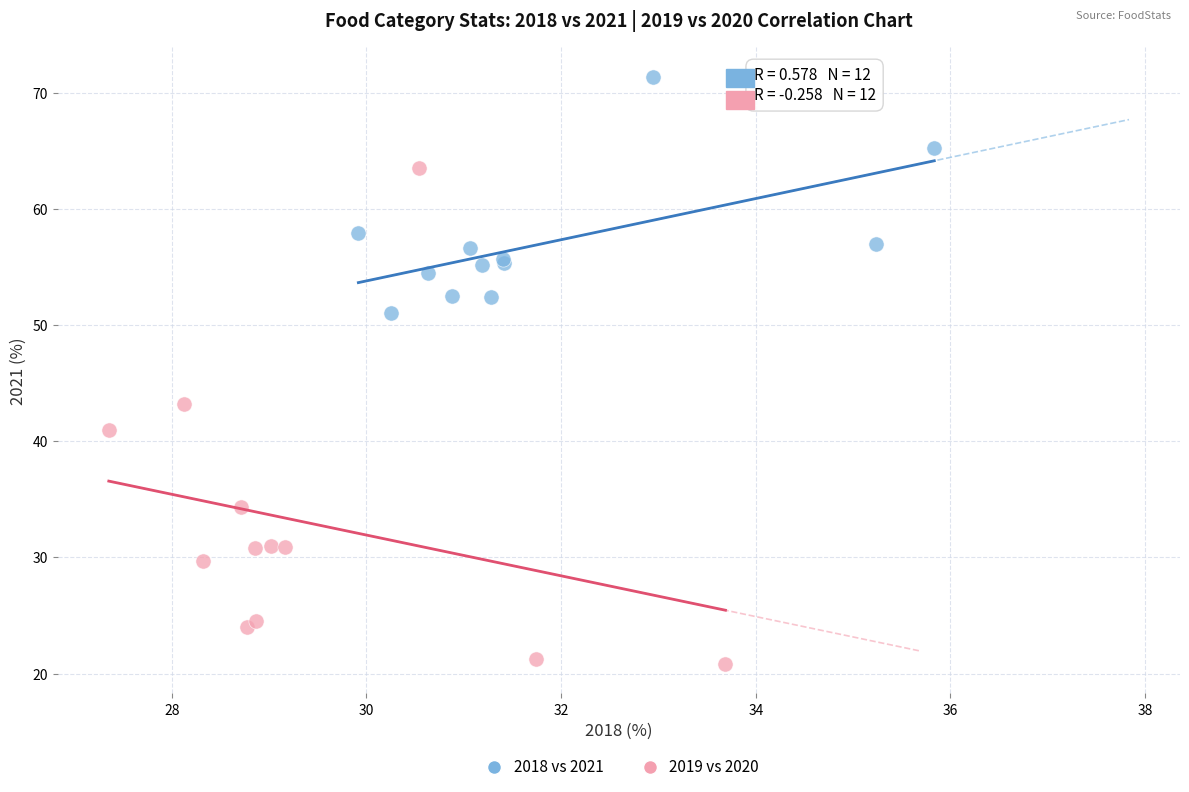

What are all the series names shown in the legend?

2018 vs 2021, 2019 vs 2020